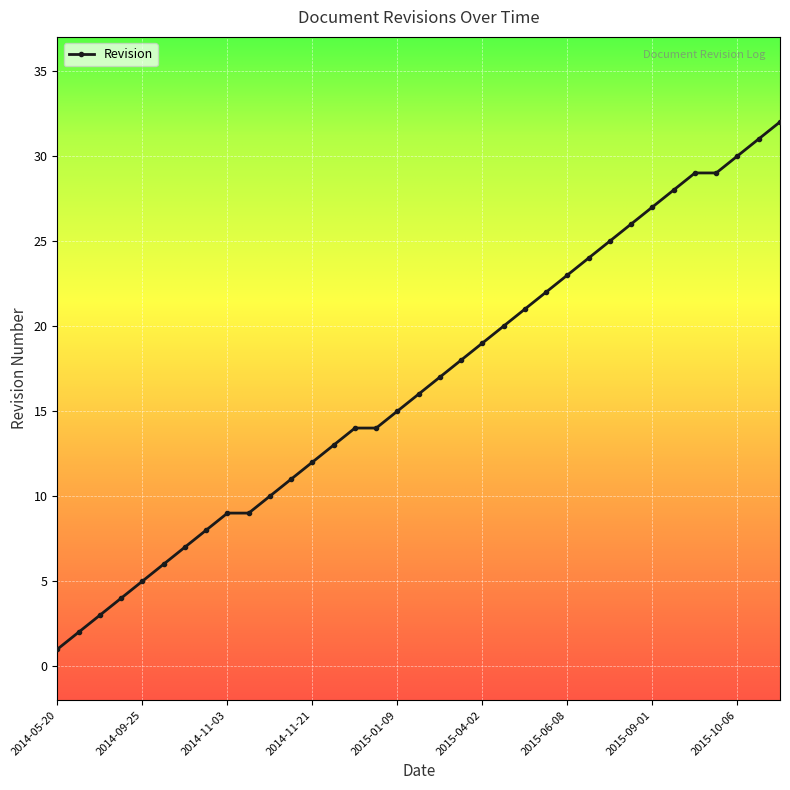

What is the average value?

17